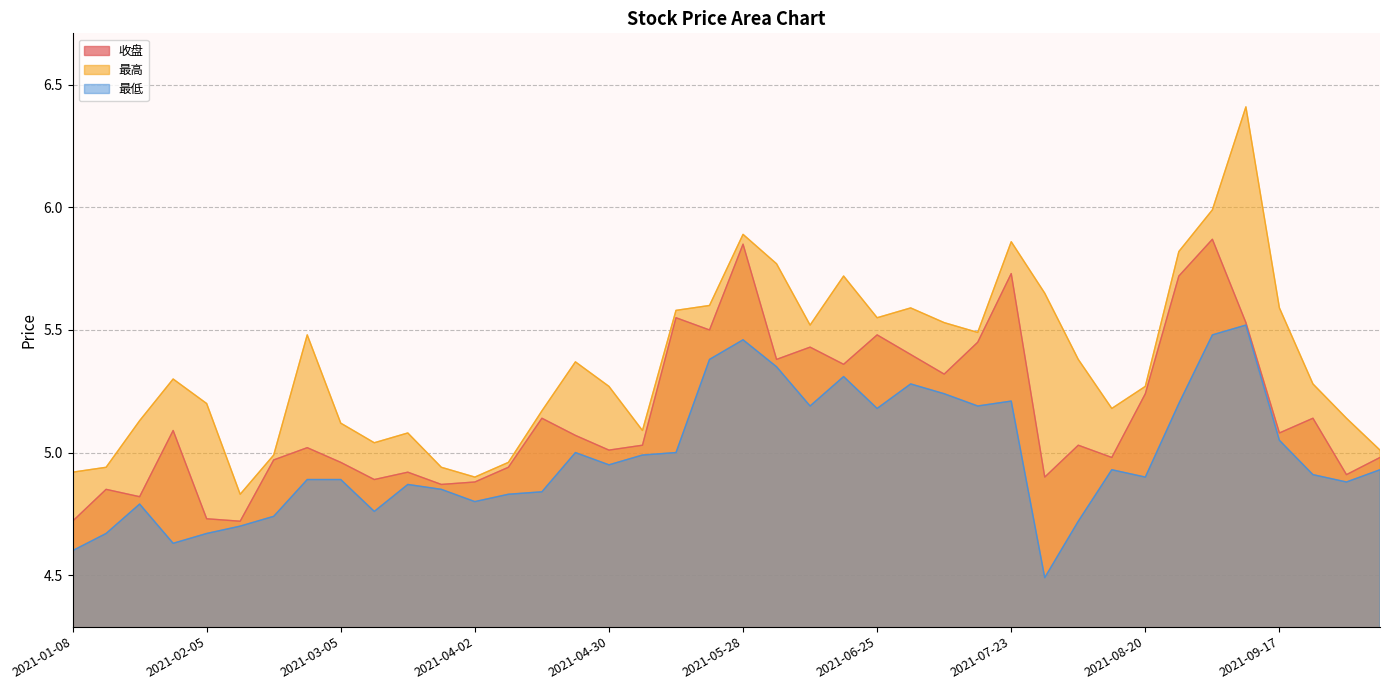

What are all the series names shown in the legend?

收盘, 最高, 最低